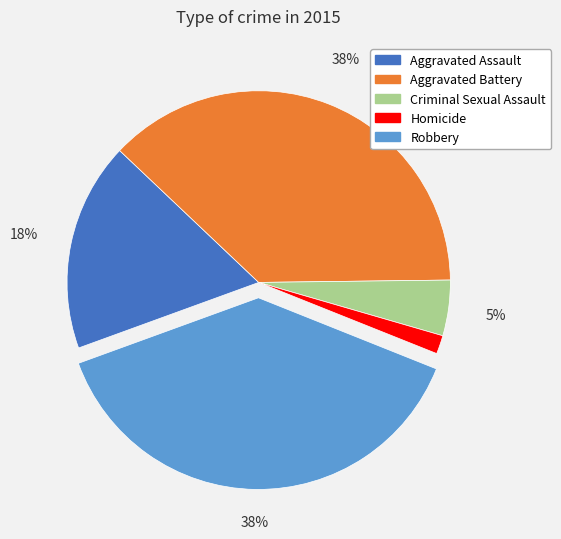

What percentage is the Aggravated Assault slice, to the nearest percent?

18%